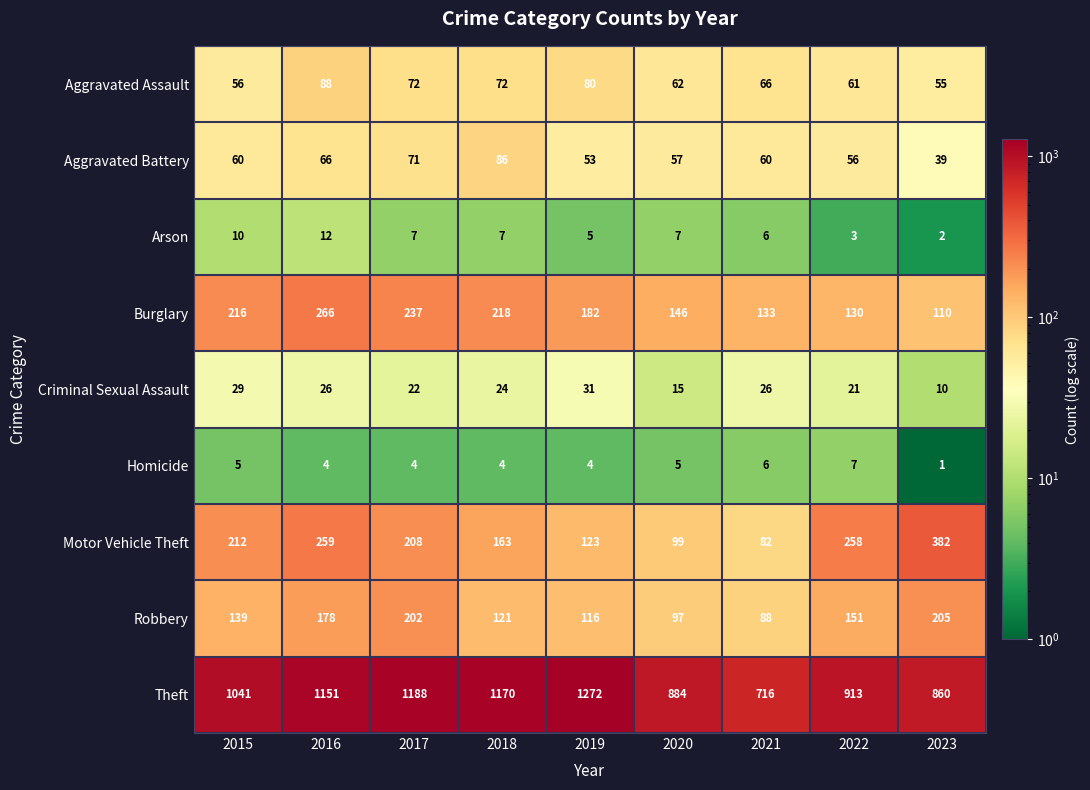

Is the value of Motor Vehicle Theft at 2016 greater than the value of Criminal Sexual Assault at 2020?

Yes